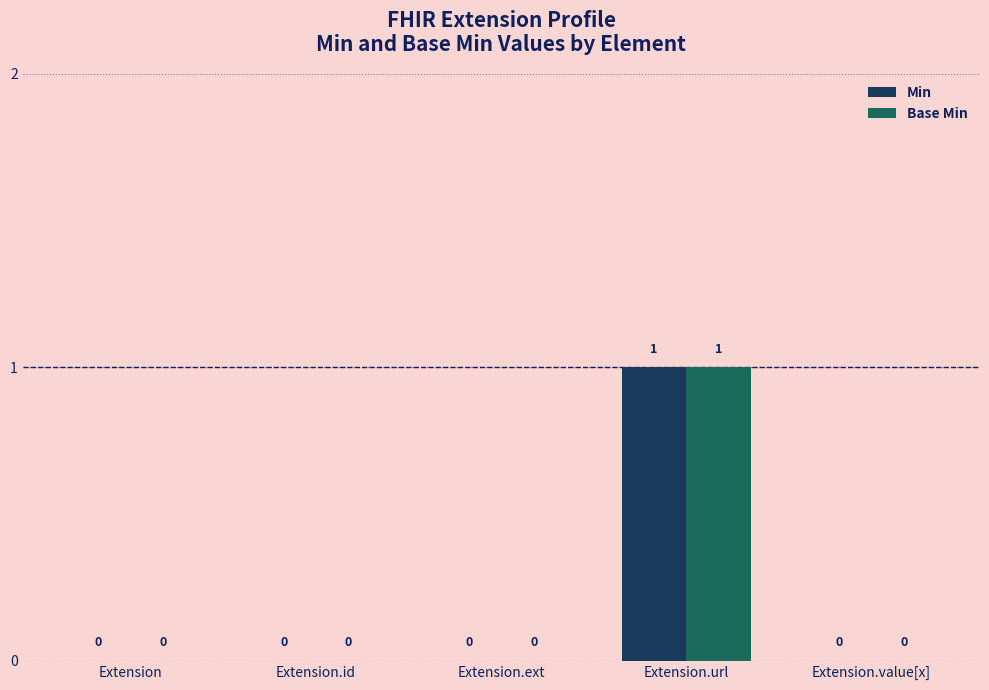

How many positive values does the Min series have?

1